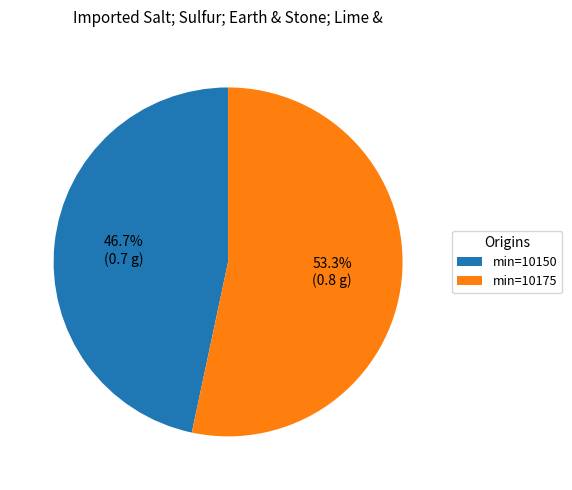

Count the number of slices in the pie.

2